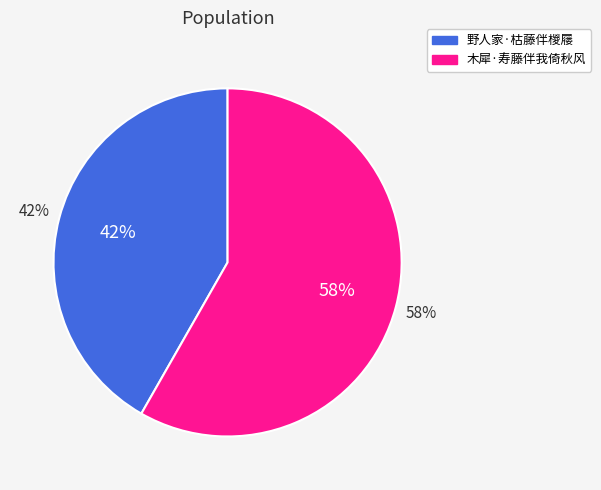

Rank the categories by value from highest to lowest.

木犀·寿藤伴我倚秋风, 野人家·枯藤伴椶屦